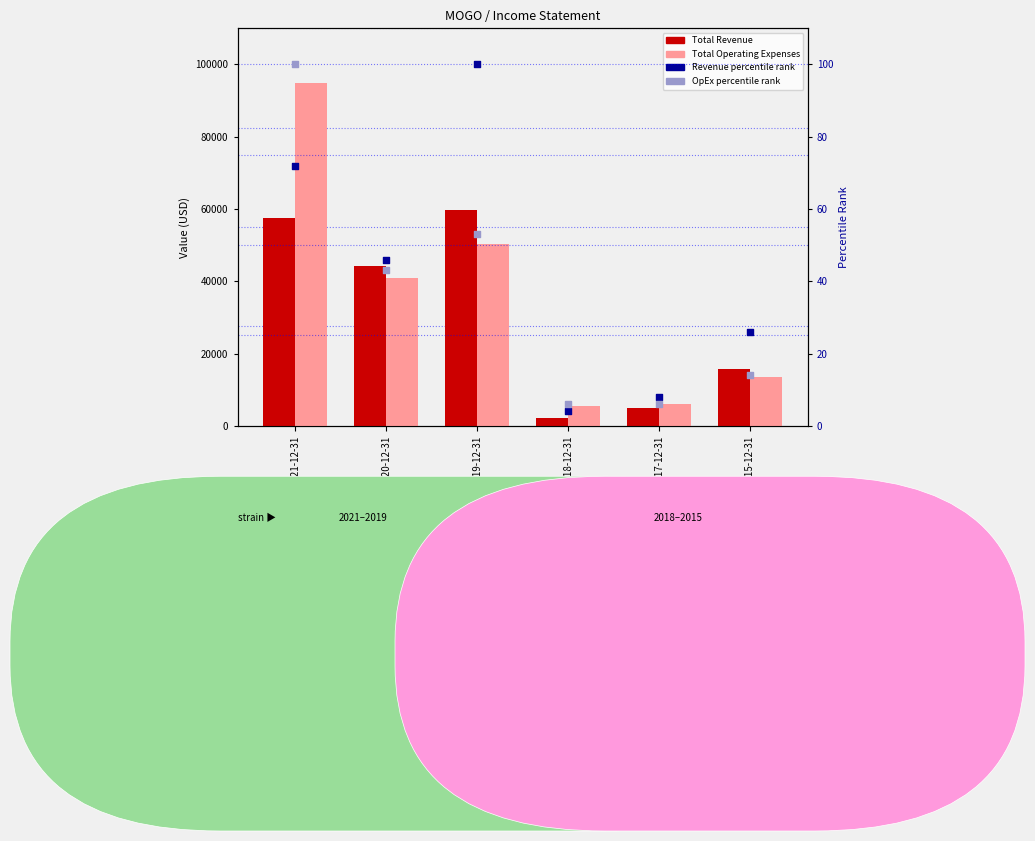

Which series has the largest total across all categories?

Total Operating Expenses